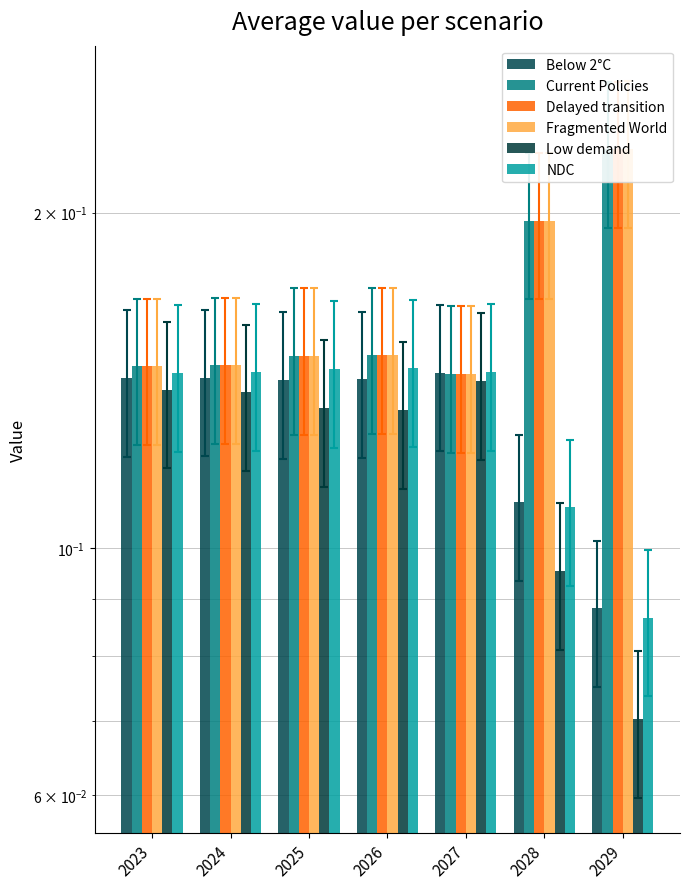

True or false: Below 2°C has a value of 0.1 at 2026.

True